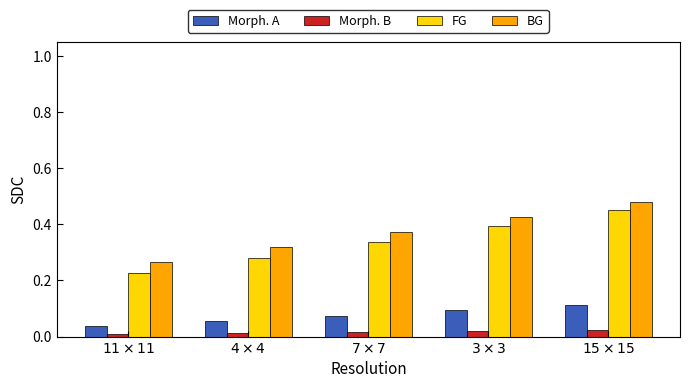

What is the sum of all BG values?

1.9